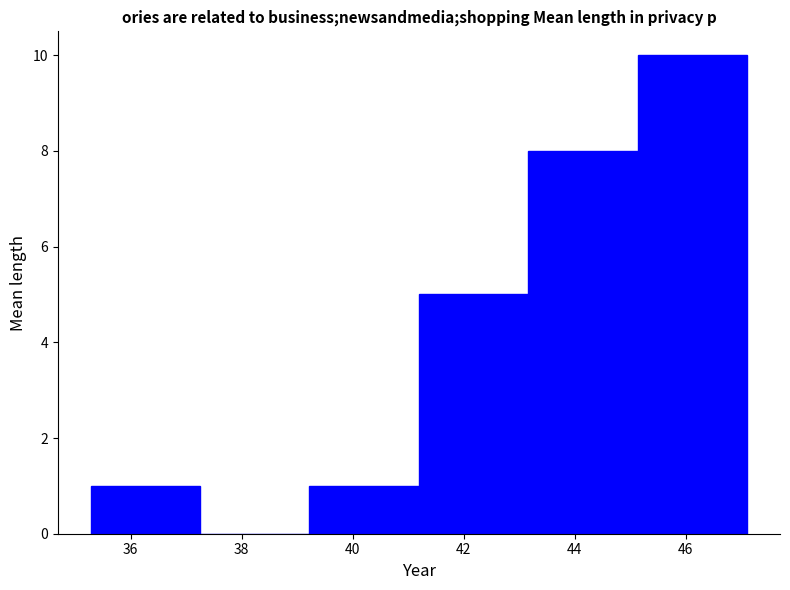

Which range on the x-axis has the tallest bar?

45.2 to 47.2